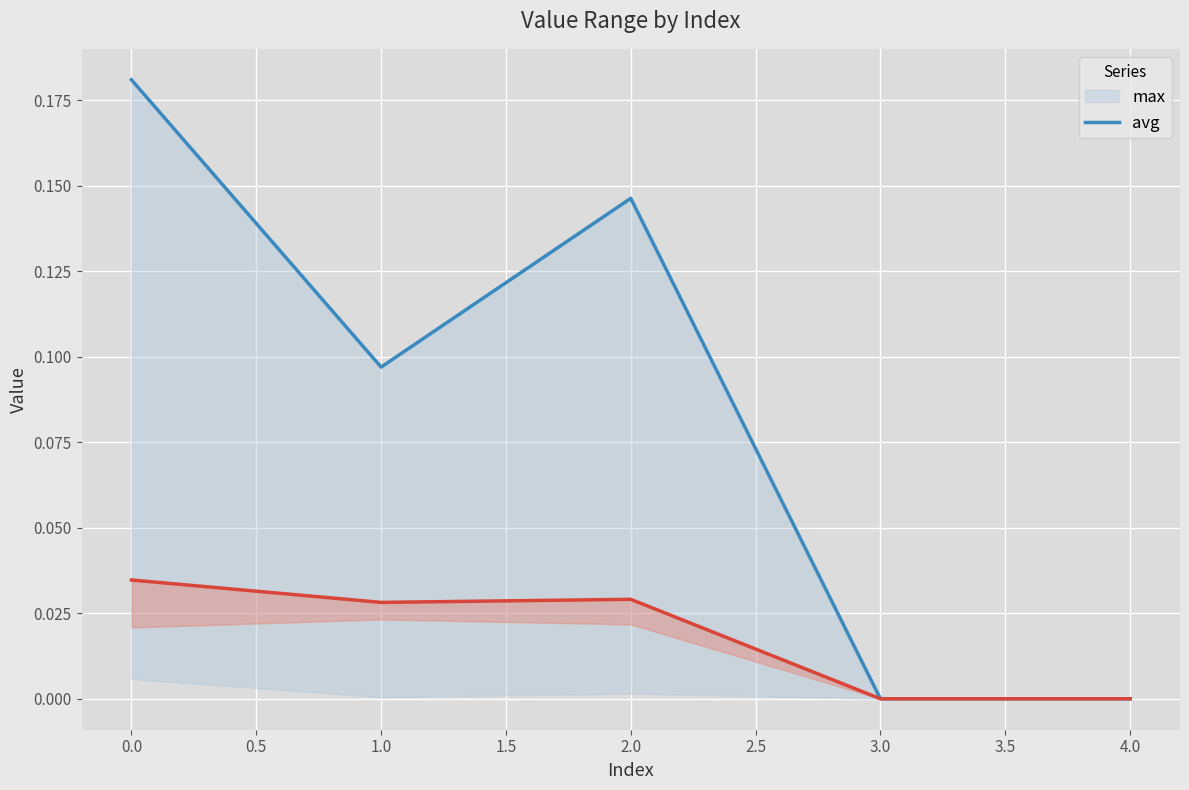

Rank the series by their average value, from highest to lowest.

max, avg